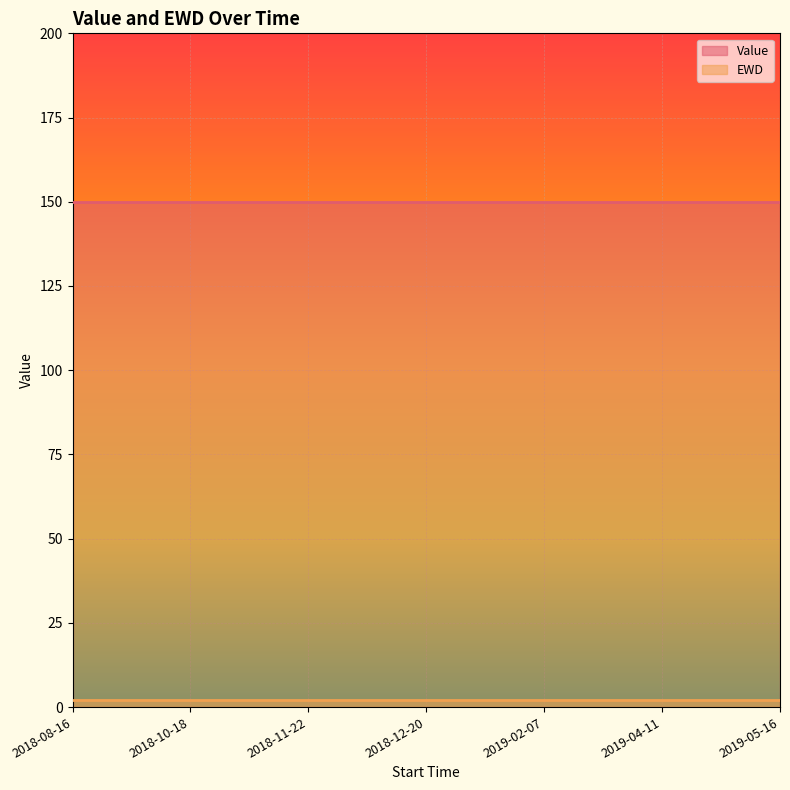

What is the total value across all series at 2018-12-20?

152